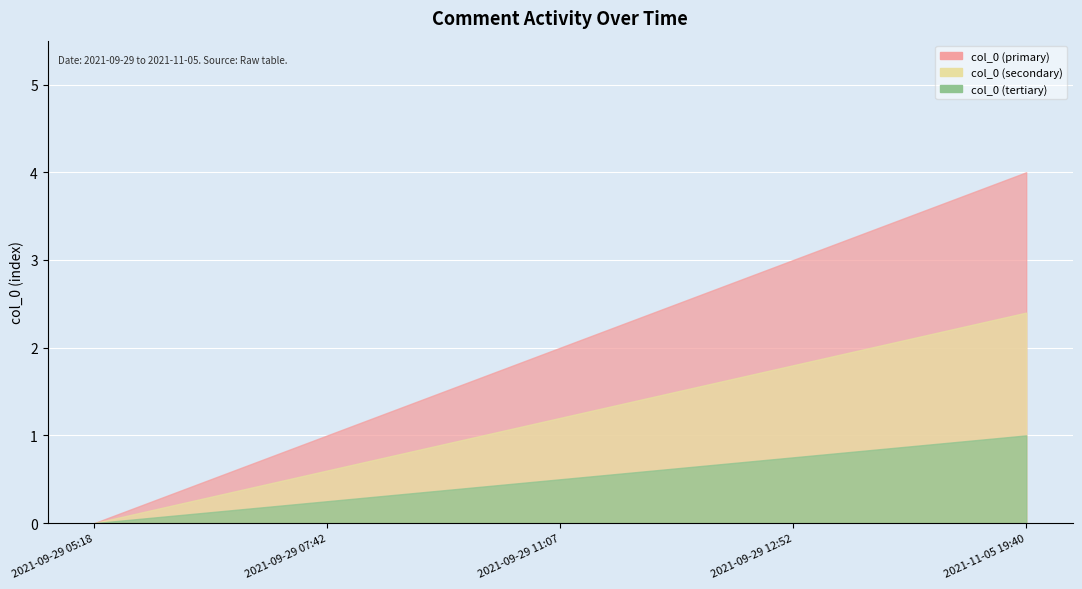

Where is the data nearest to the value 2?

2021-09-29 11:07